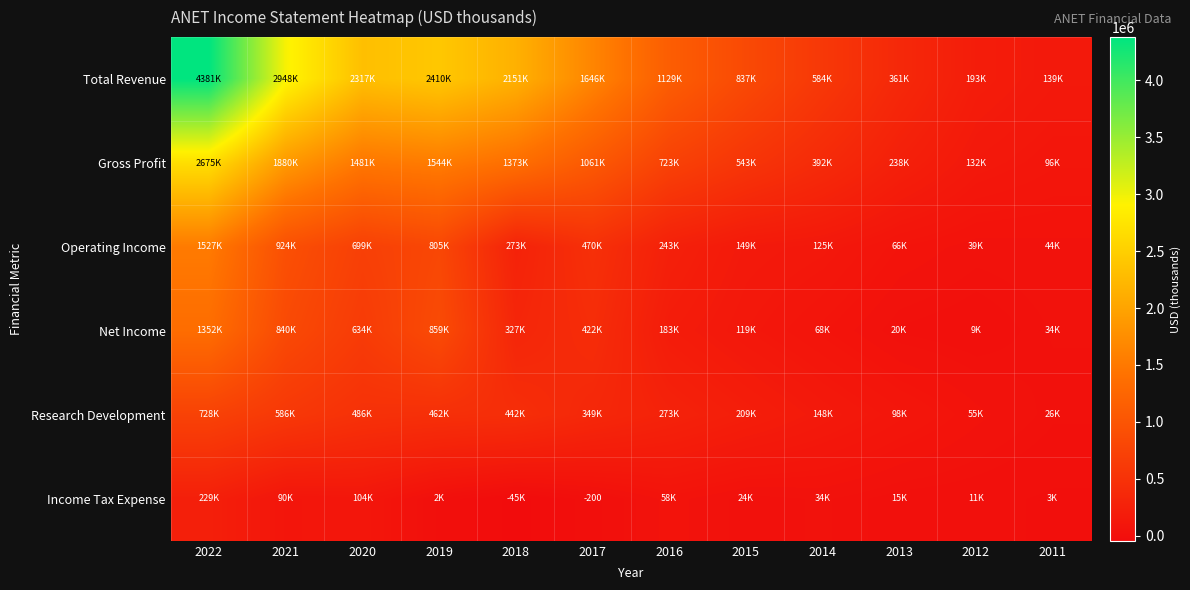

At which label does Operating Income first exceed 273300?

2022